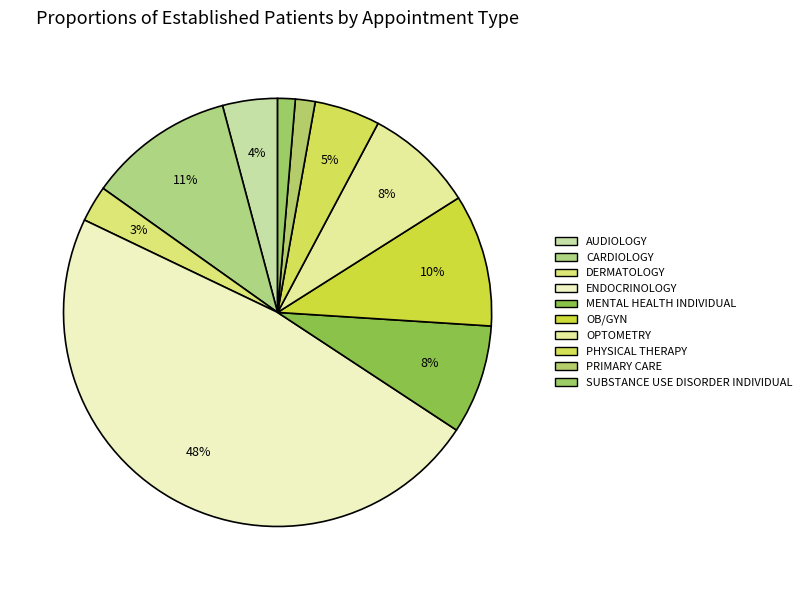

Approximately how many times larger is the value at DERMATOLOGY compared to MENTAL HEALTH INDIVIDUAL?

0.3